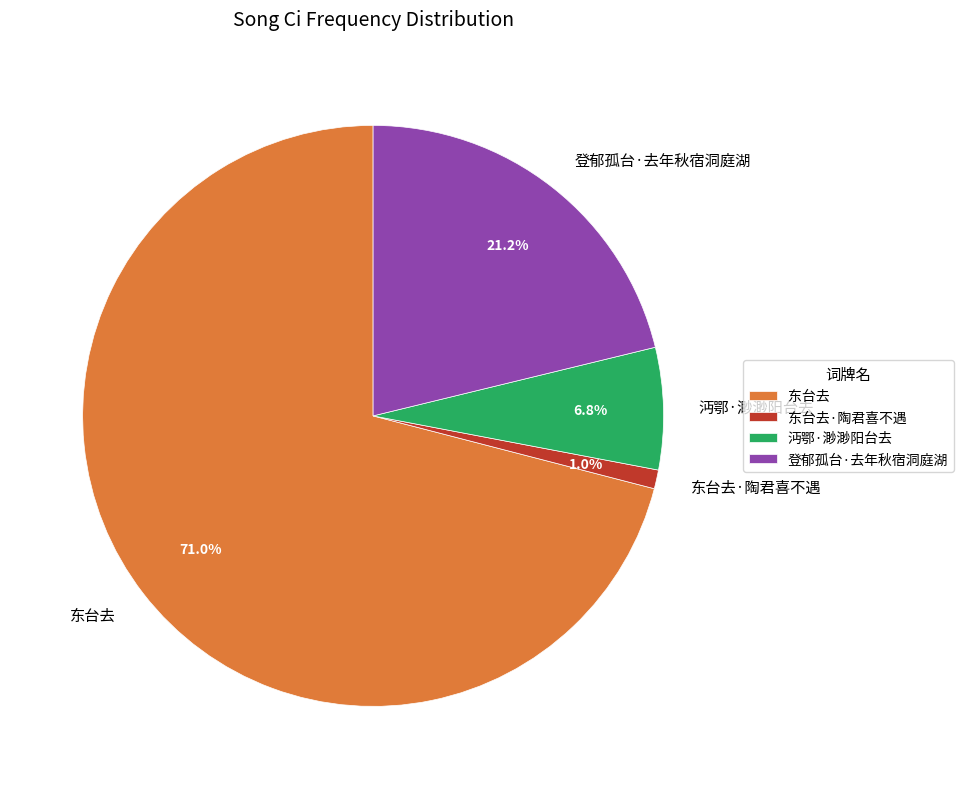

Rank the categories by value from lowest to highest.

东台去·陶君喜不遇, 沔鄂·渺渺阳台去, 登郁孤台·去年秋宿洞庭湖, 东台去